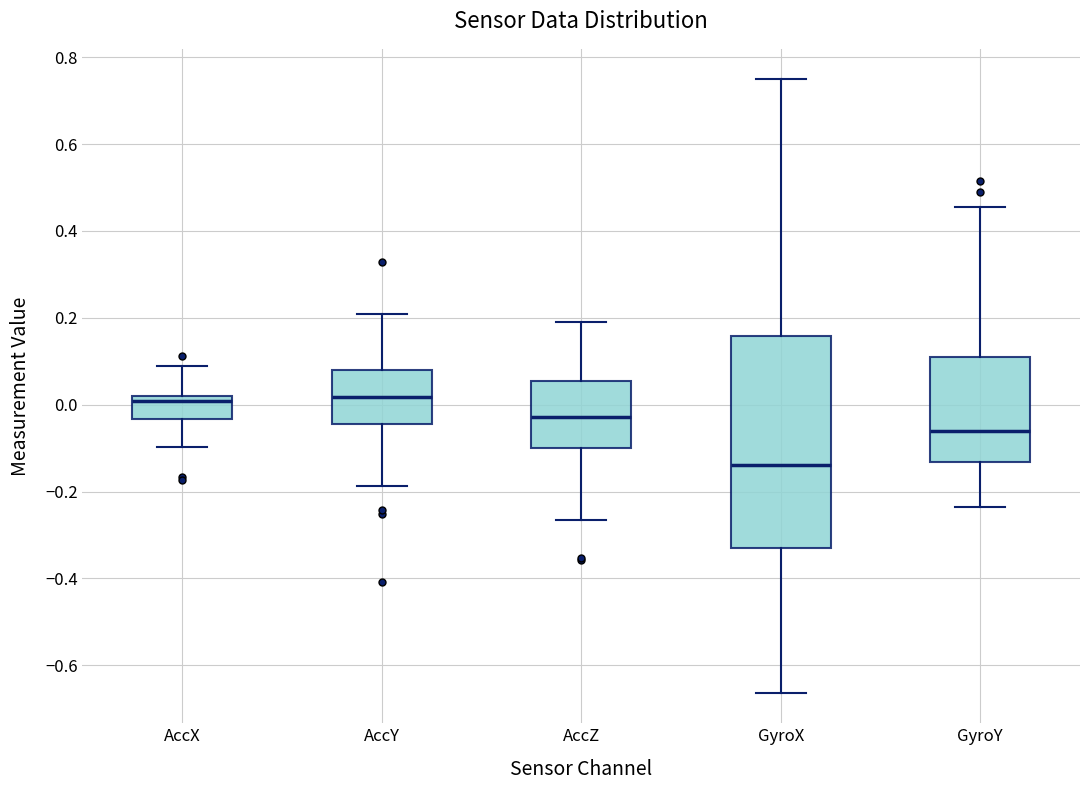

Which box's median line is the lowest?

GyroX